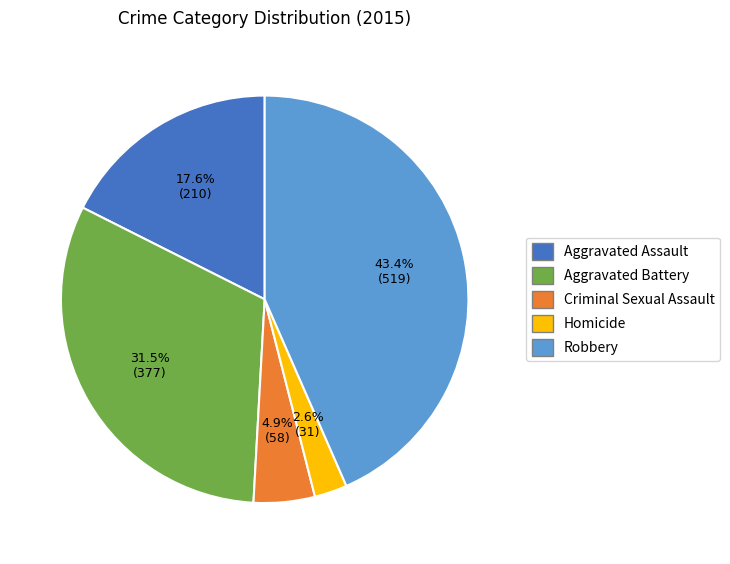

True or false: Criminal Sexual Assault accounts for 12% of the total.

False